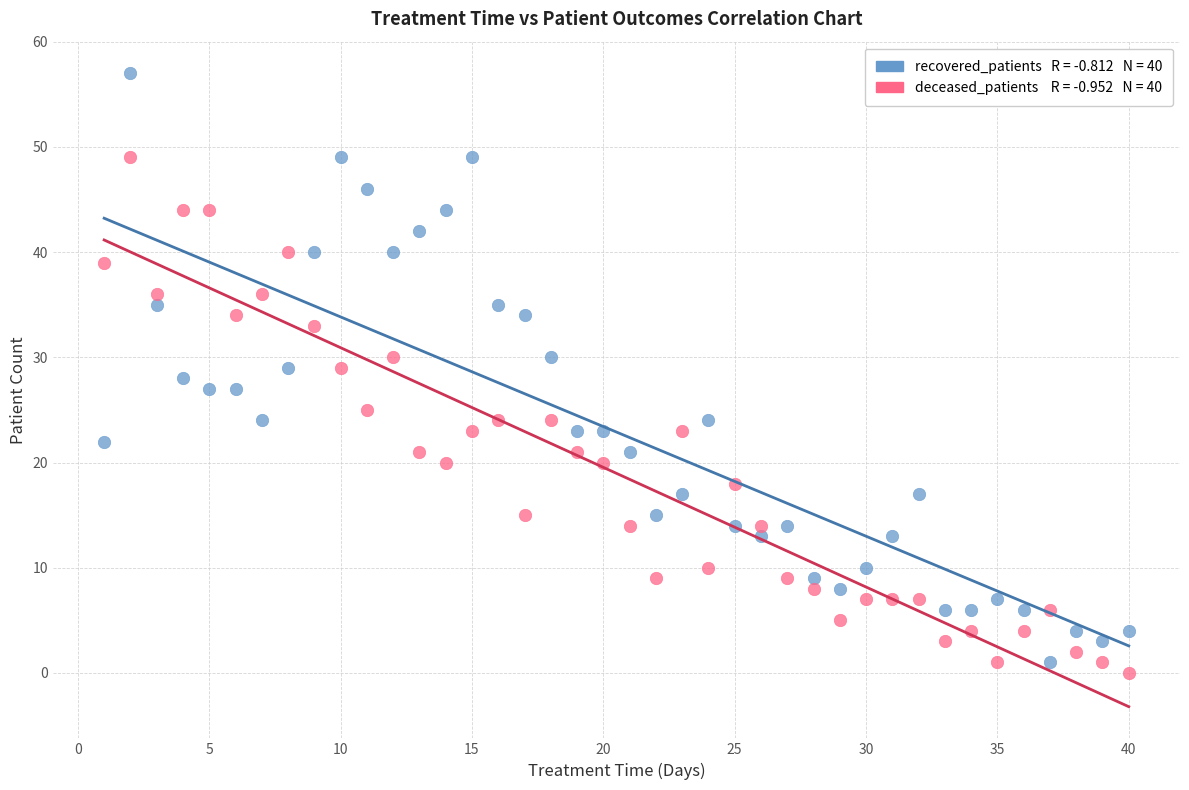

Across all data points, what is the range of X values (max minus min)?

39